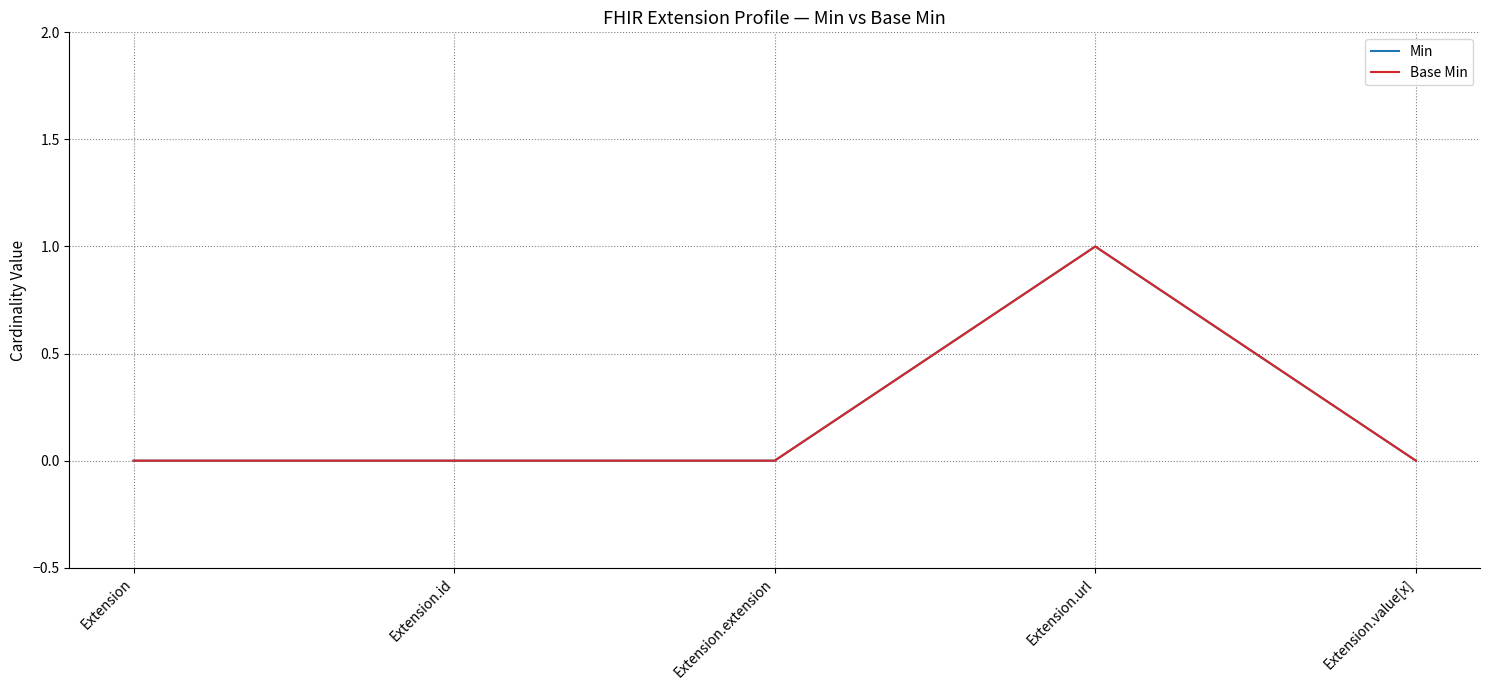

What is the sum of all Min values?

1